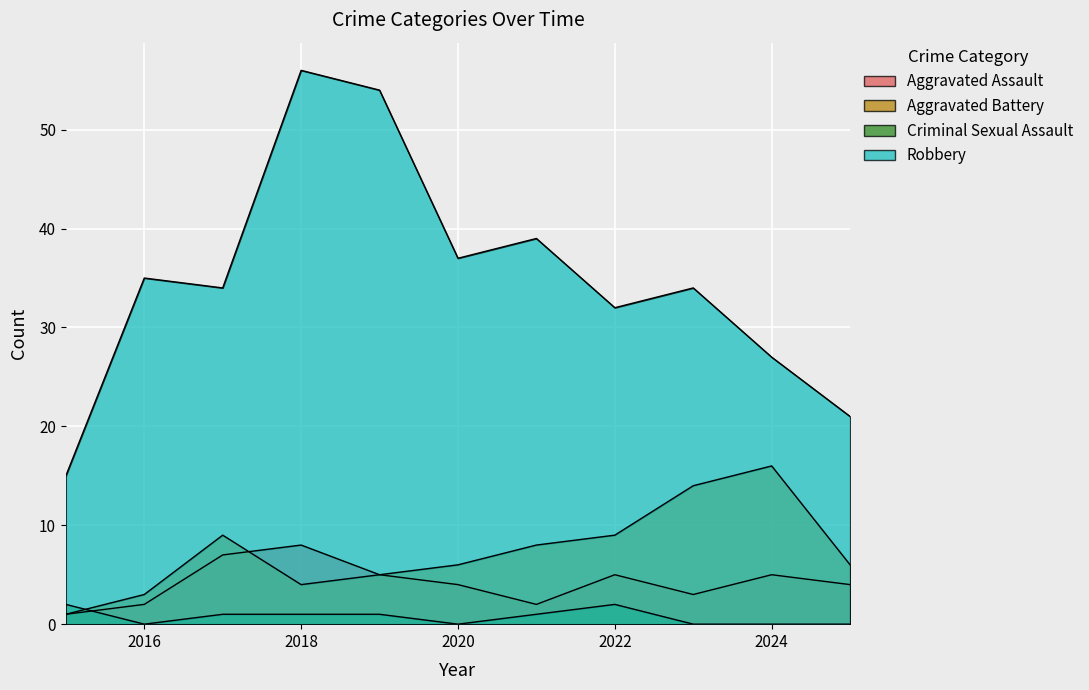

The Aggravated Assault series shows 0 at 2015. True or false?

False